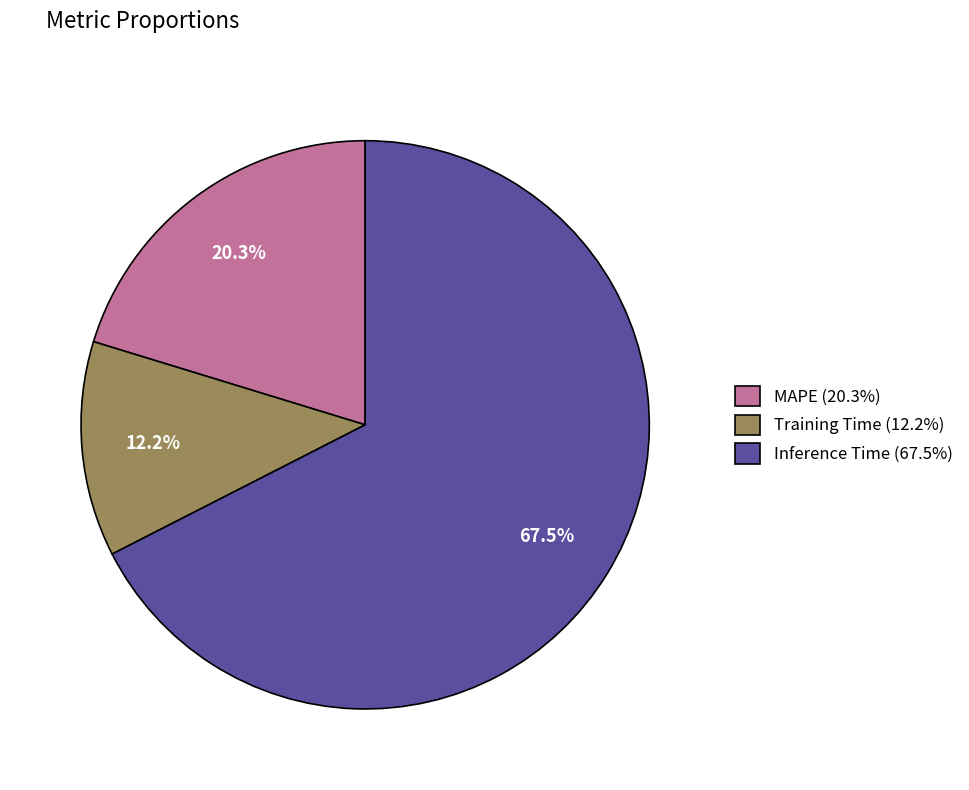

How much of the chart is everything except Inference Time?

32.5%